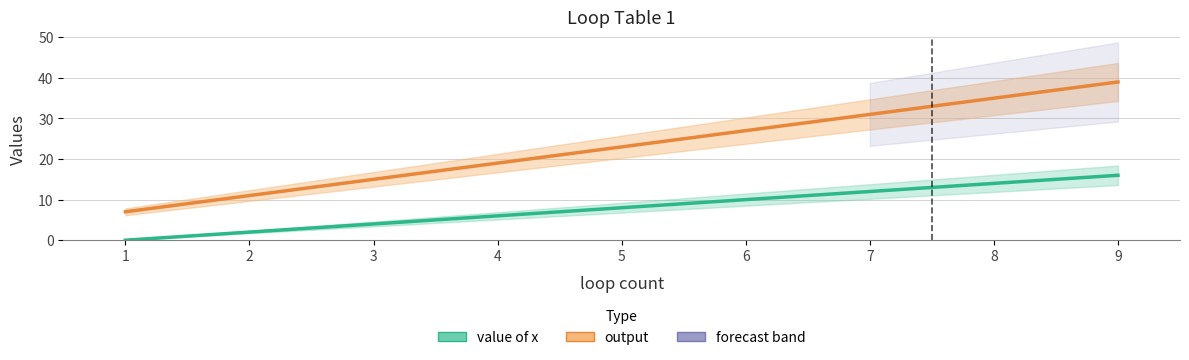

Count the output values in the range 15 to 31.

5